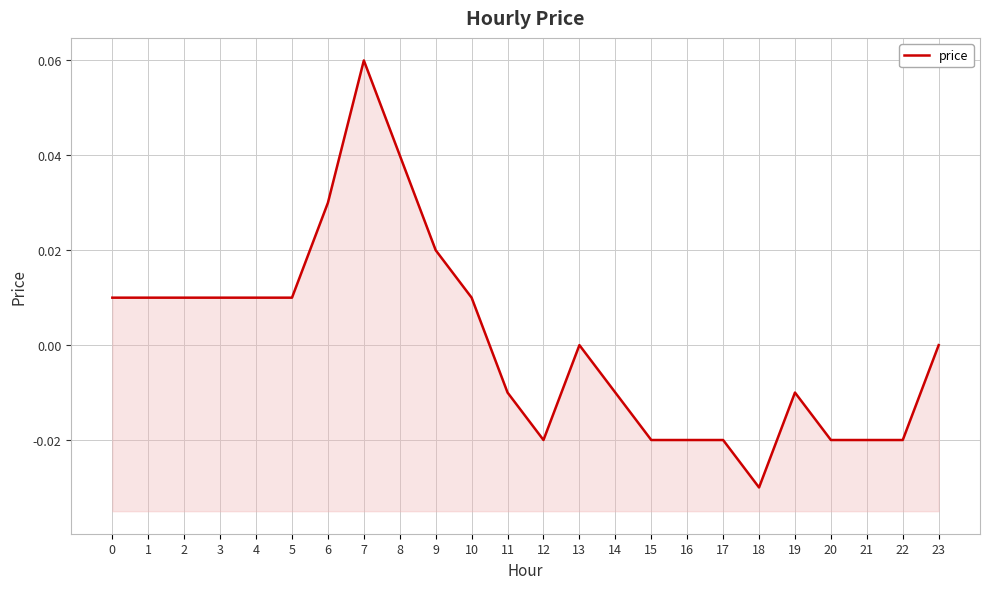

Reading right to left, extract all data points from this chart.

0.0	-0.0	-0.0	-0.0	-0.0	-0.0	-0.0	-0.0	-0.0	-0.0	0.0	-0.0	-0.0	0.0	0.0	0.0	0.1	0.0	0.0	0.0	0.0	0.0	0.0	0.0